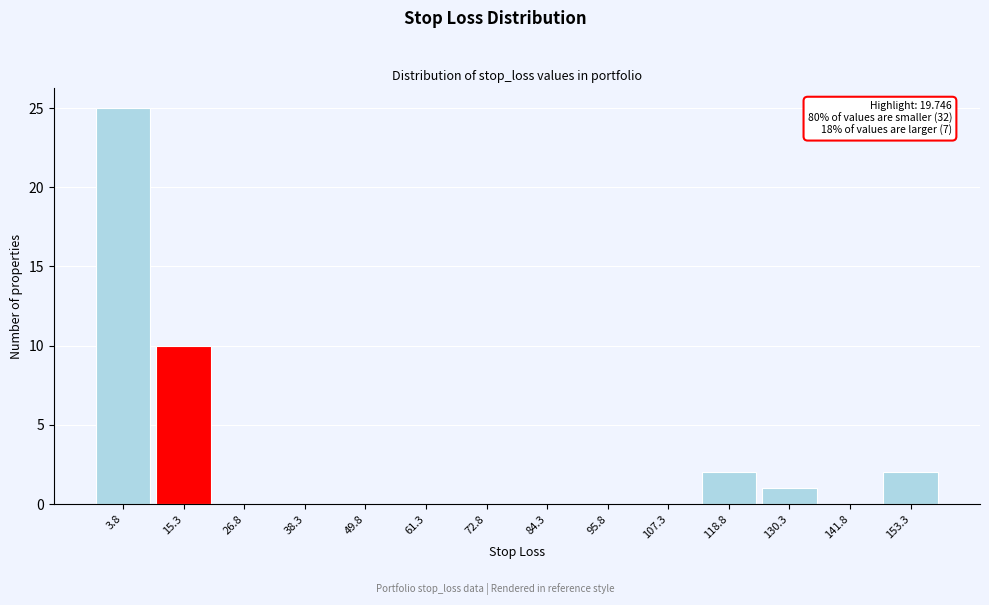

Reading left to right, extract all data points from this chart.

3.8=25	15.3=10	26.8=0	38.3=0	49.8=0	61.3=0	72.8=0	84.3=0	95.8=0	107.3=0	118.8=2	130.3=1	141.8=0	153.3=2